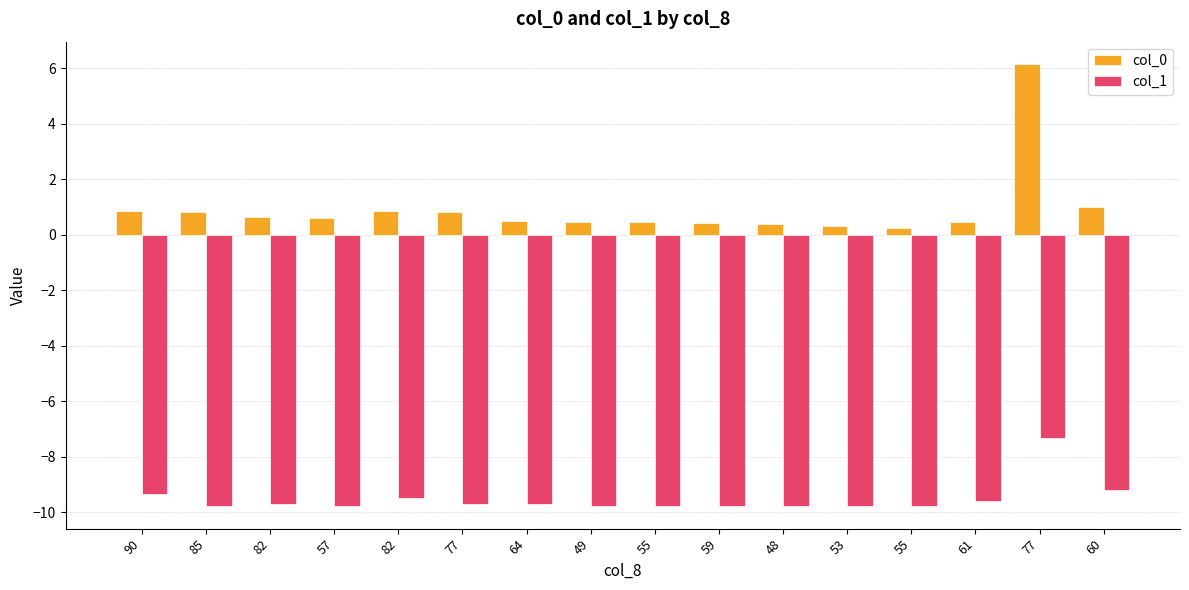

What are all the series names shown in the legend?

col_0, col_1